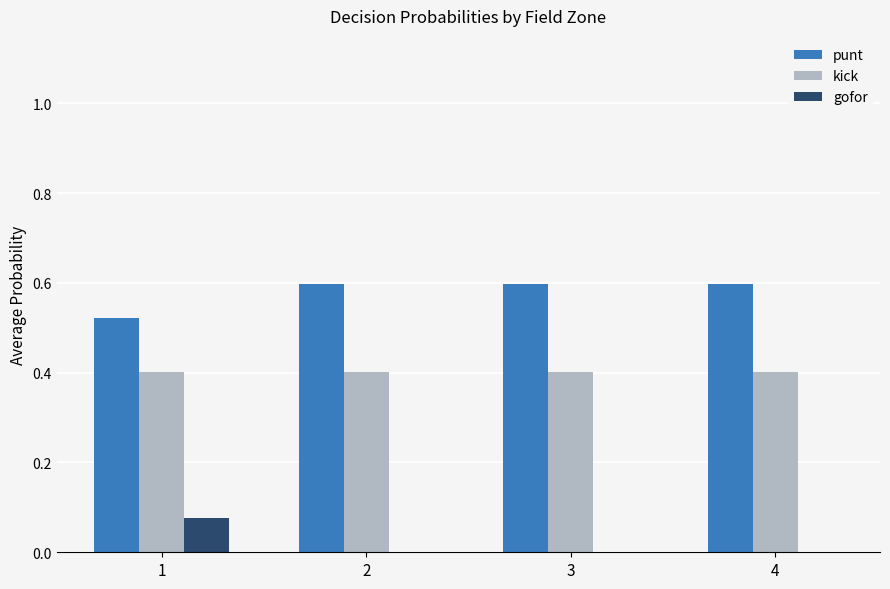

Which series has the largest total across all categories?

punt